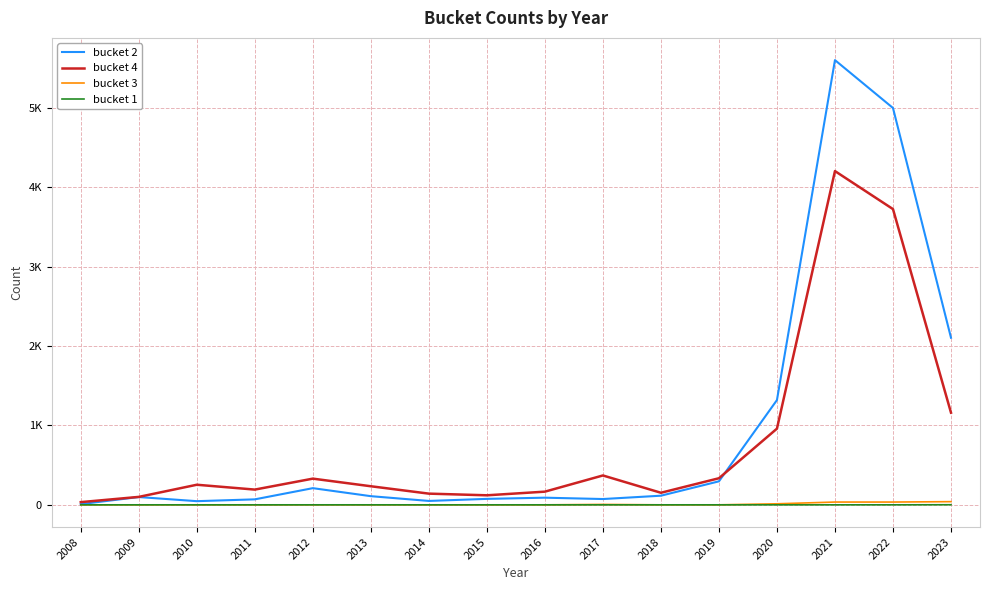

In bucket 3, how many points are higher than both neighbors (excluding endpoints)?

1